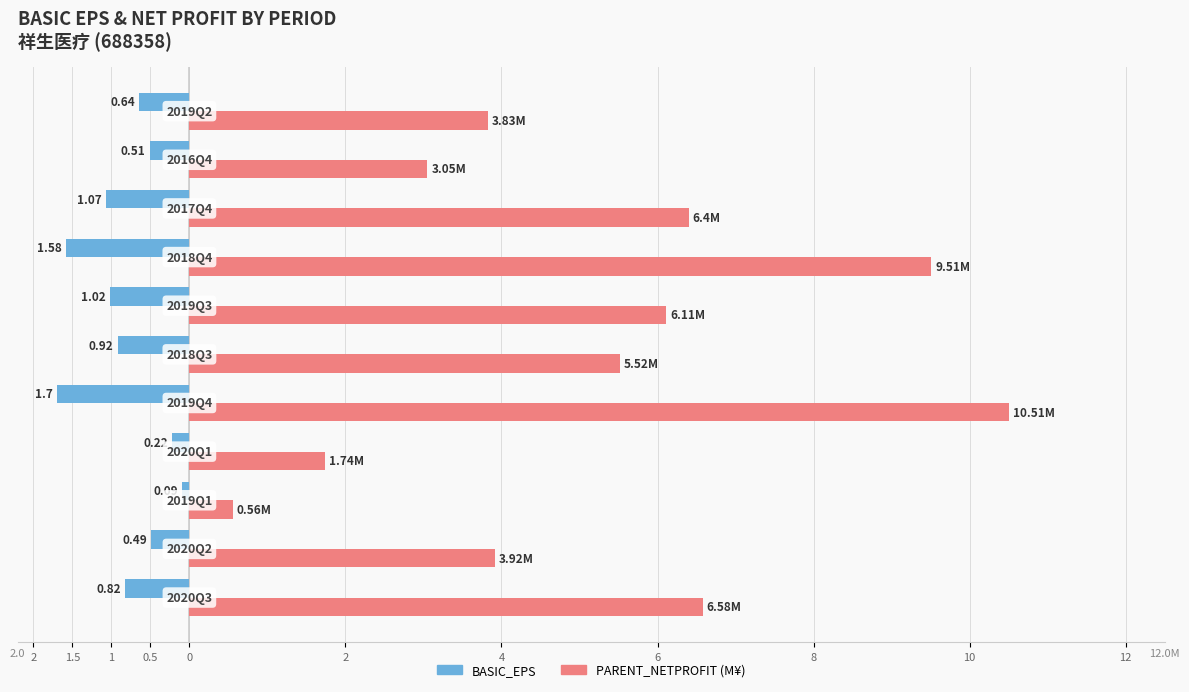

What are all the series names shown in the legend?

BASIC_EPS, PARENT_NETPROFIT (M¥)